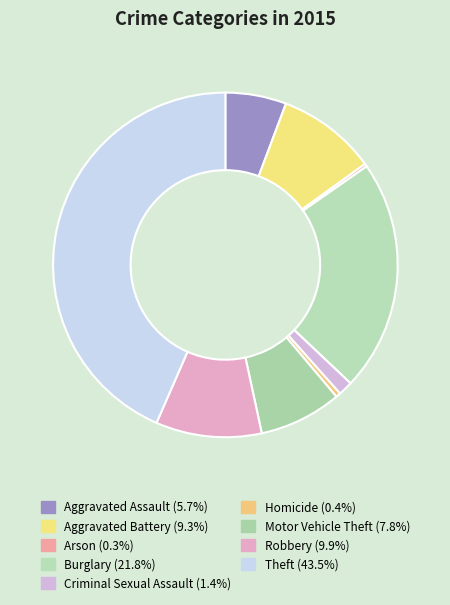

Which has a higher value, Burglary or Robbery?

Burglary